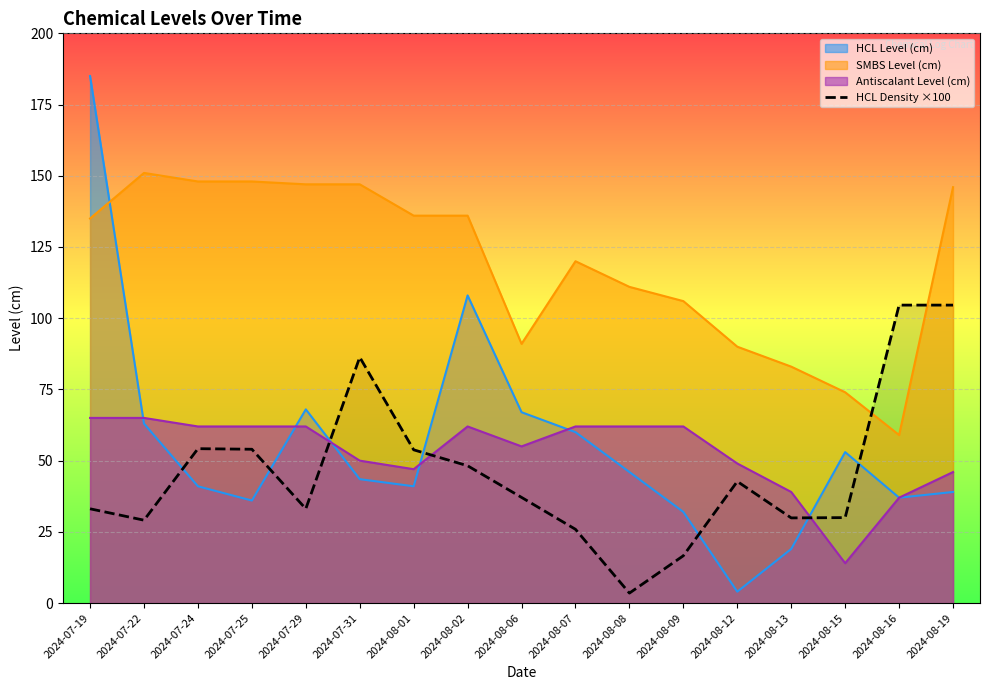

True or false: Antiscalant Level (cm) has a value of 85.7 at 2024-08-08.

False